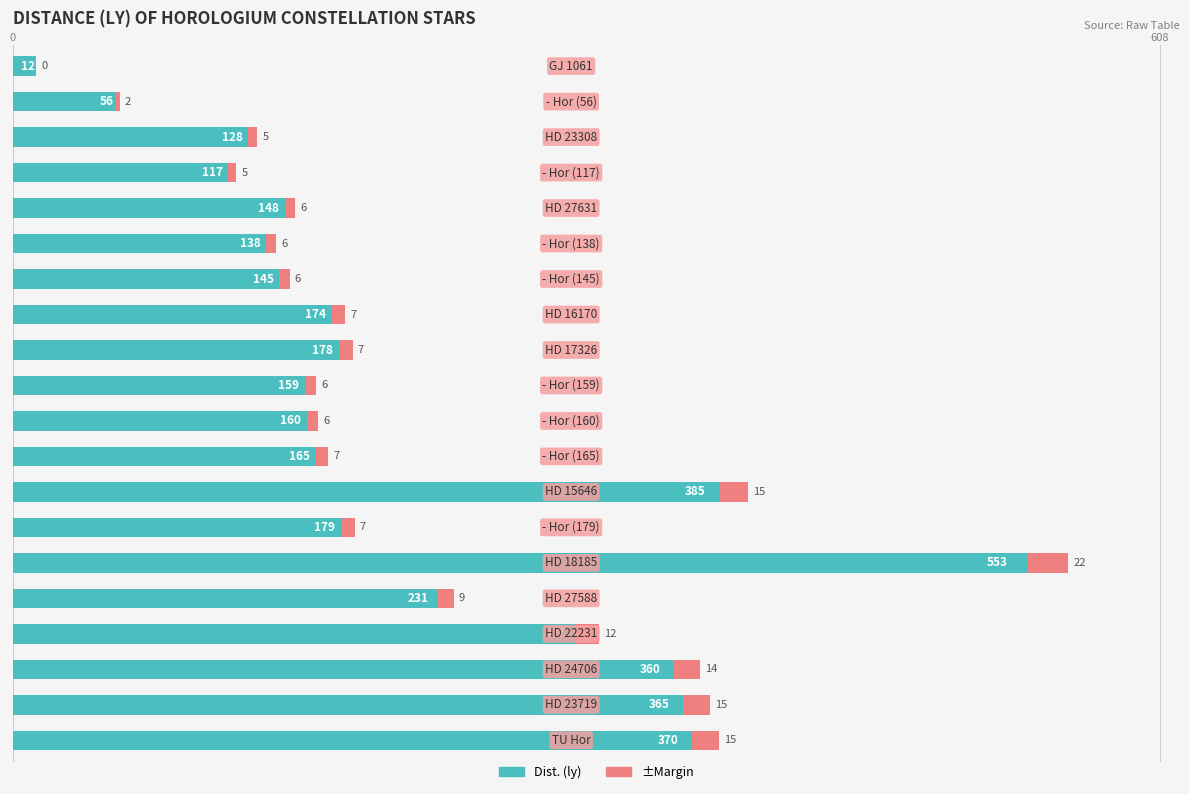

How many series are shown in this chart?

2